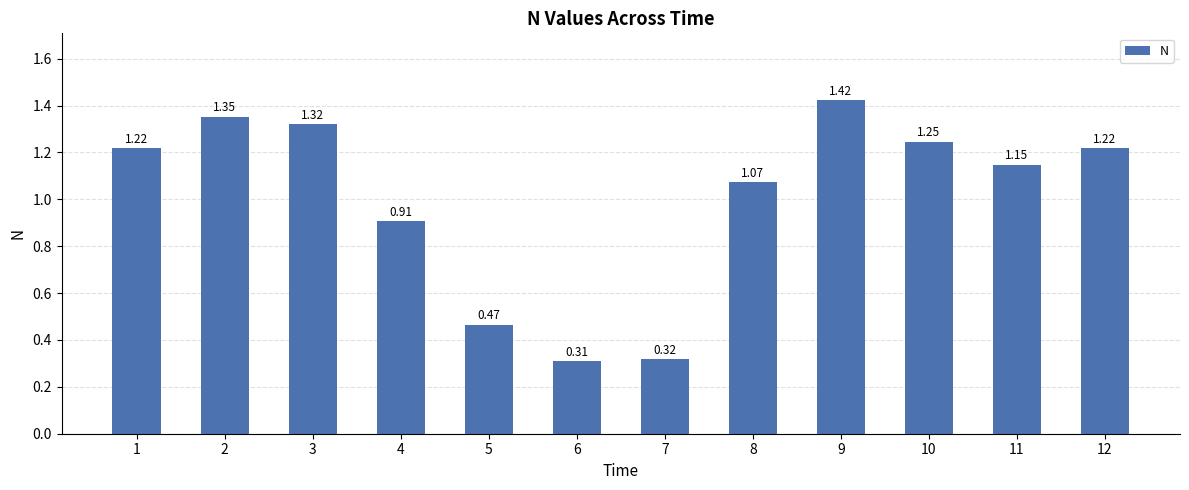

What is the sum of the values at 3 and 9?

2.7